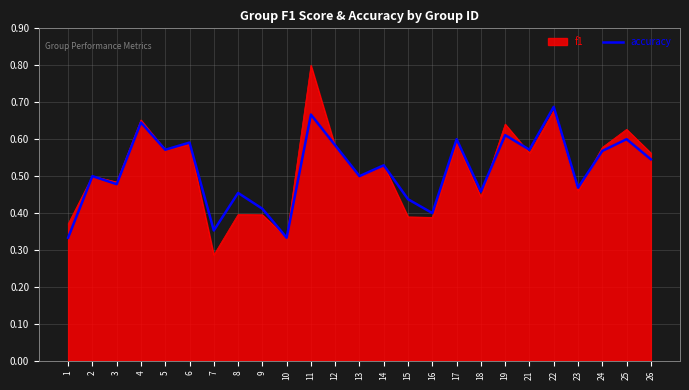

How many categories are shown in the chart?

25